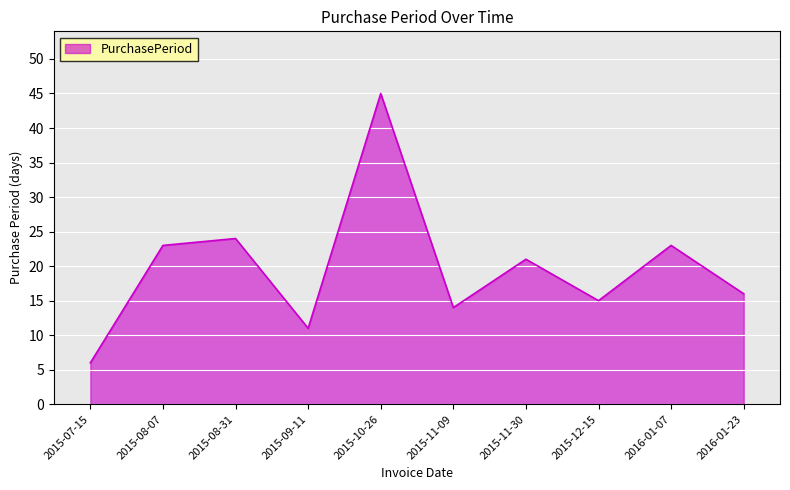

What is the maximum value shown in the chart?

45